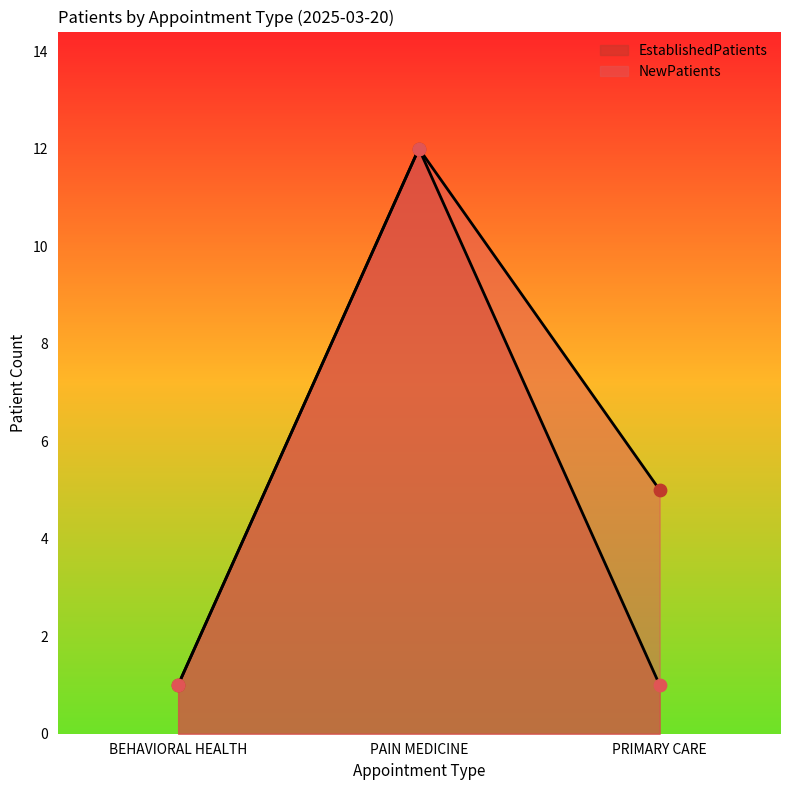

Which series contains the highest Y value?

NewPatients